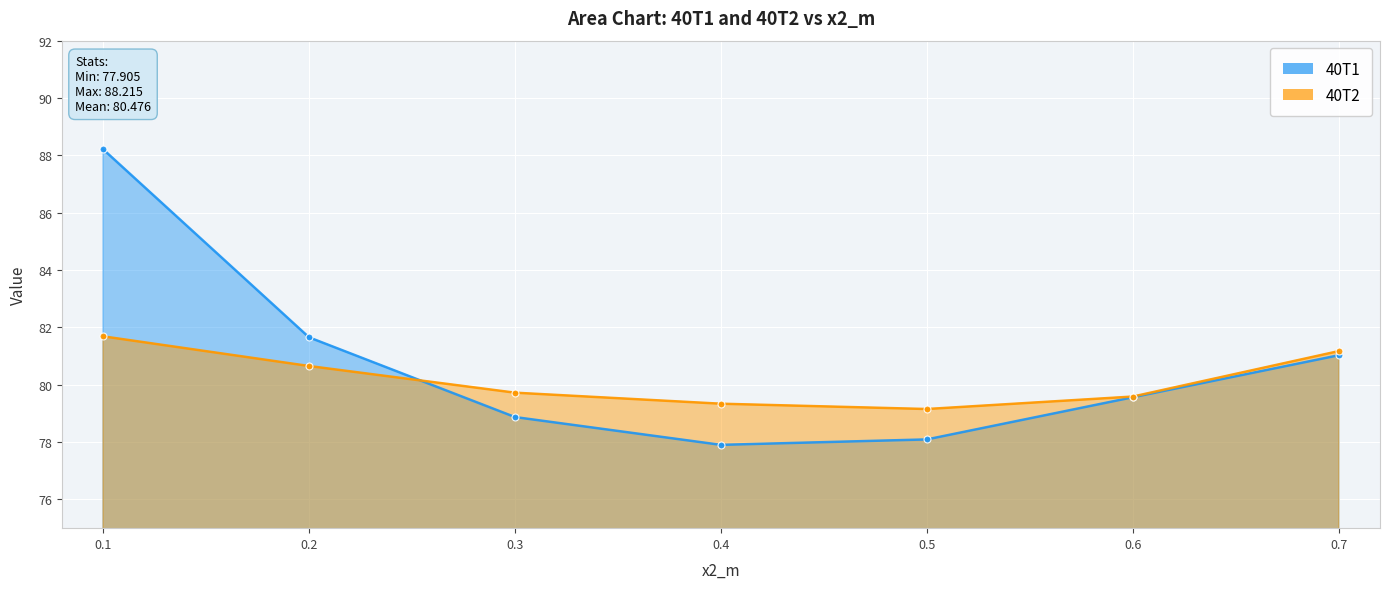

Rank the series by their maximum value, from highest to lowest.

40T1, 40T2